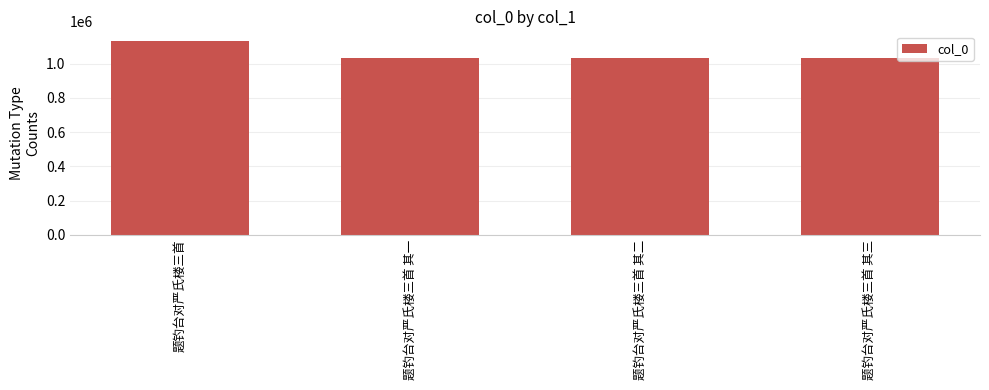

What is the difference between the second highest and second lowest values?

1